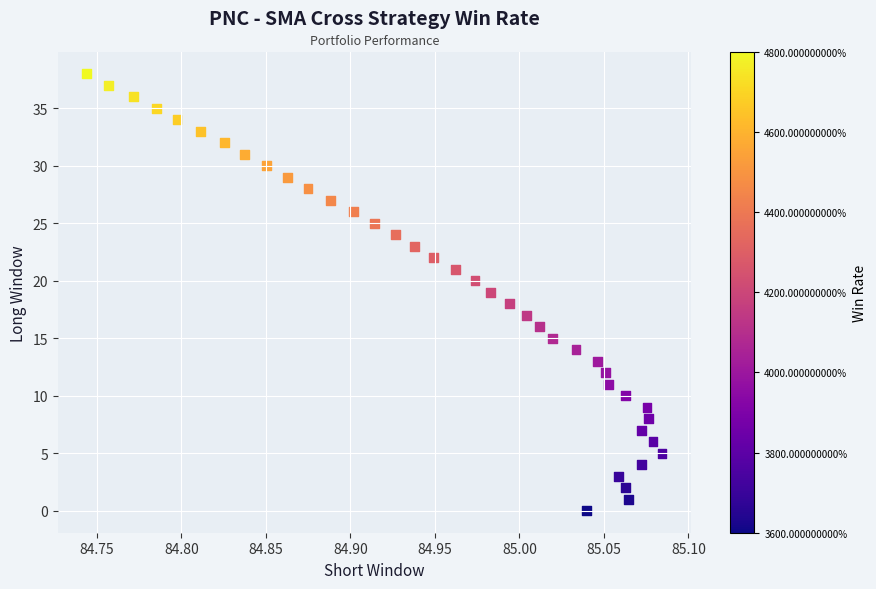

What is the range of Y values (max minus min)?

38